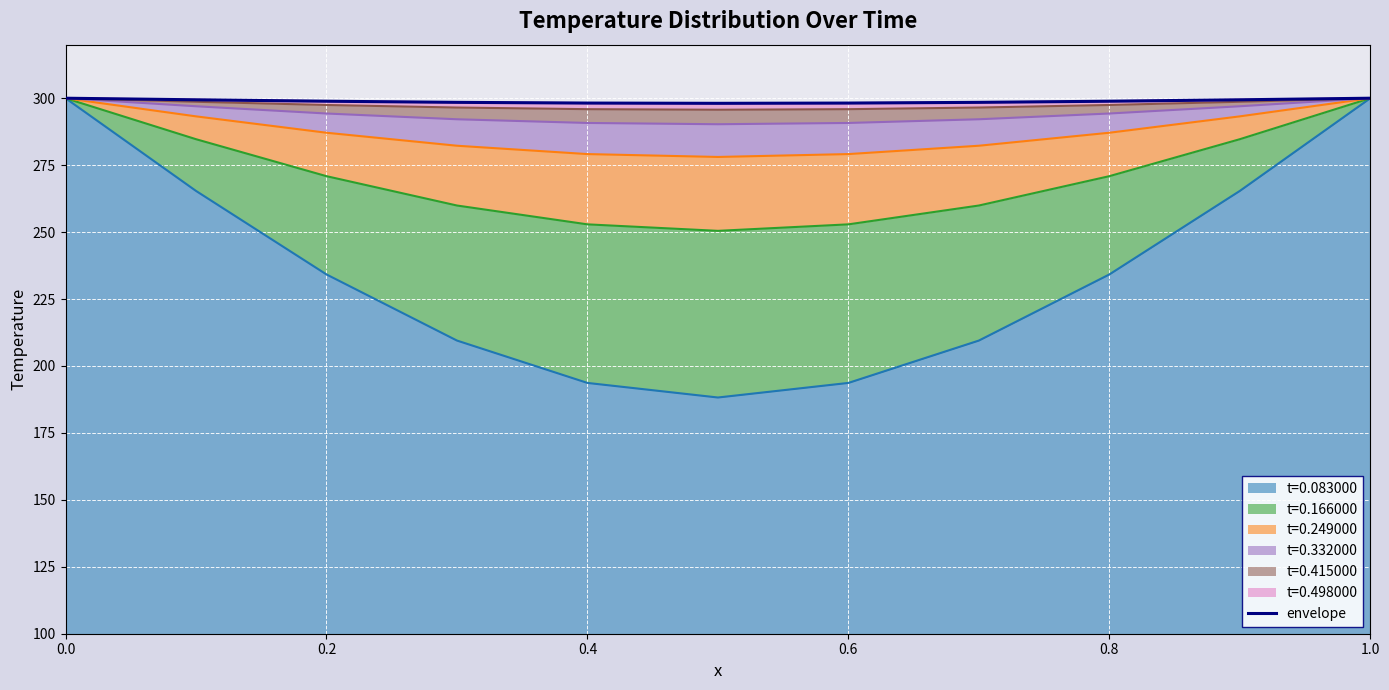

The value of t=0.083000 at 0.4 is 193.7. True or false?

True